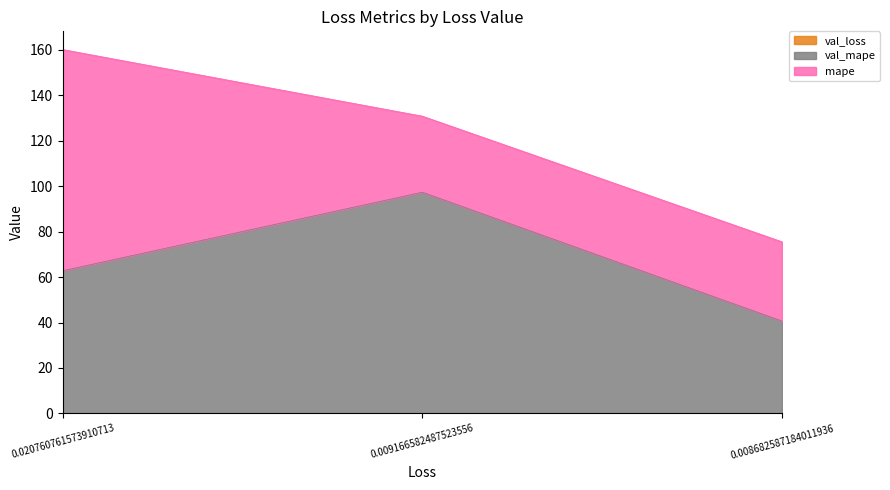

Count the val_loss values in the range 0 to 1.

3